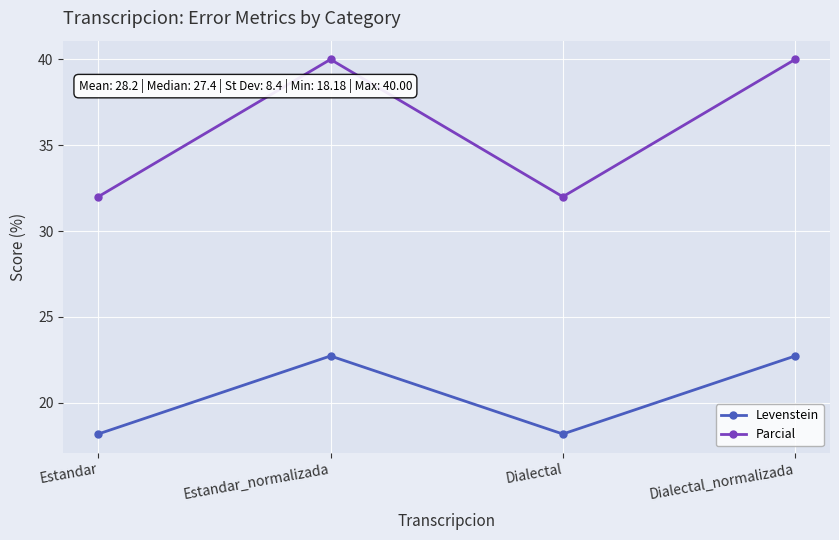

What is the approximate value of Levenstein at Estandar_normalizada?

22.7